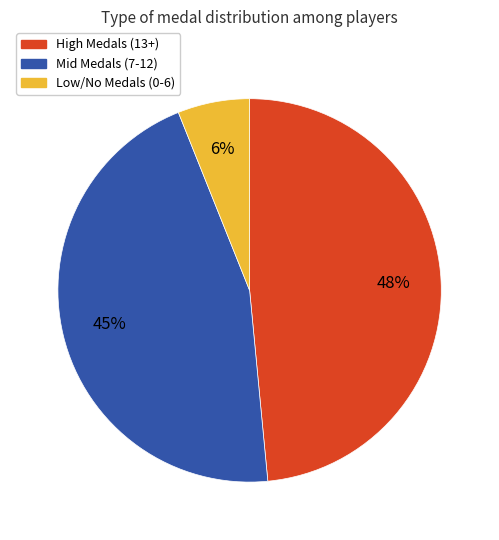

To the nearest percent, what is the difference between the largest and smallest slice percentages?

42%